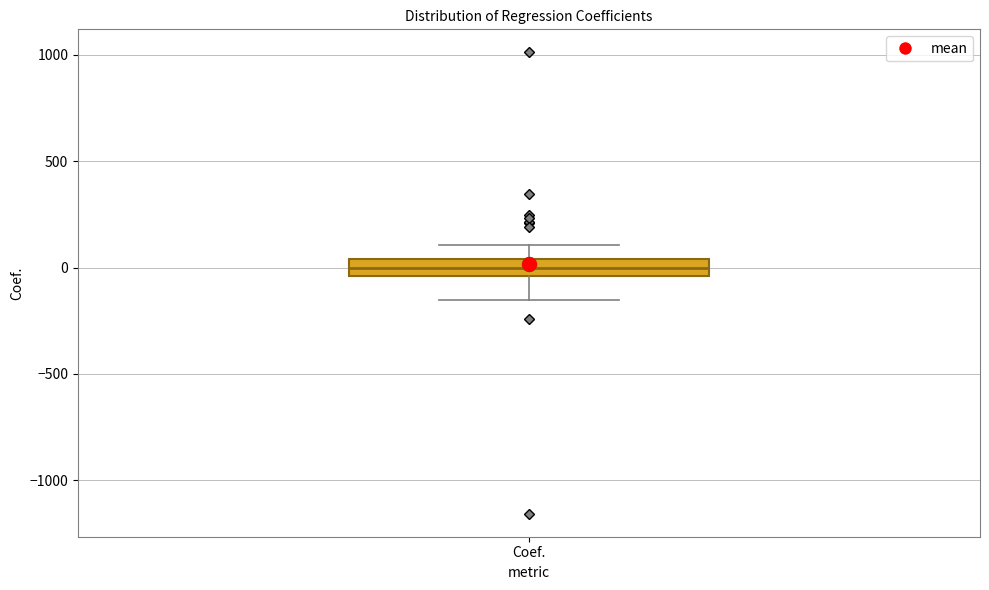

Transcribe this box plot: give where the median line is, the range the box spans, and where the two whiskers end, as read against the y-axis. The values are not printed on the chart, so give them approximately, as read against the axis.

median 0, box -50 to 50, whiskers -150 to 100